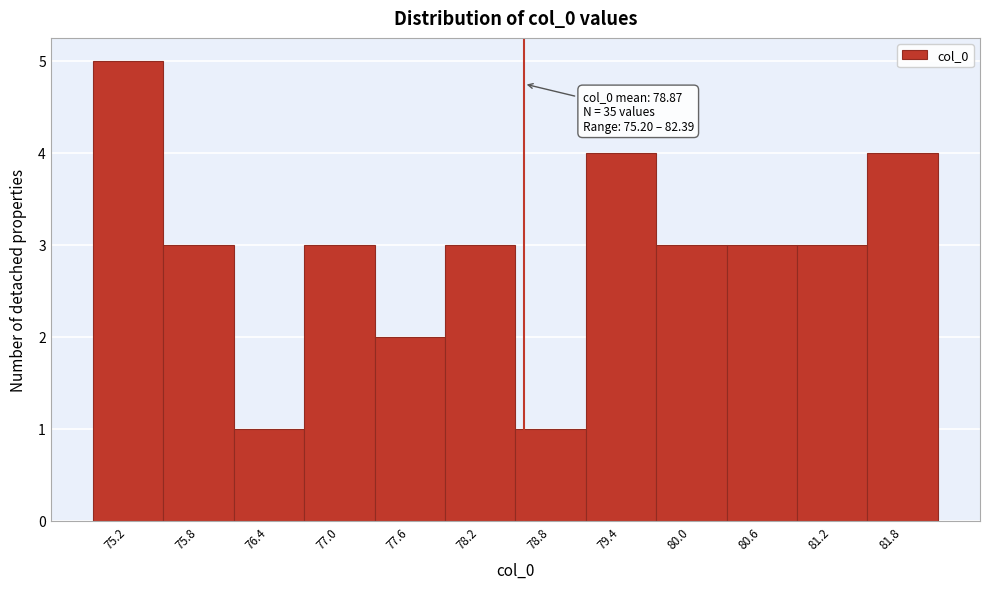

Reading left to right, what are all the values shown in this chart?

75.2=5	75.8=3	76.4=1	77.0=3	77.6=2	78.2=3	78.8=1	79.4=4	80.0=3	80.6=3	81.2=3	81.8=4